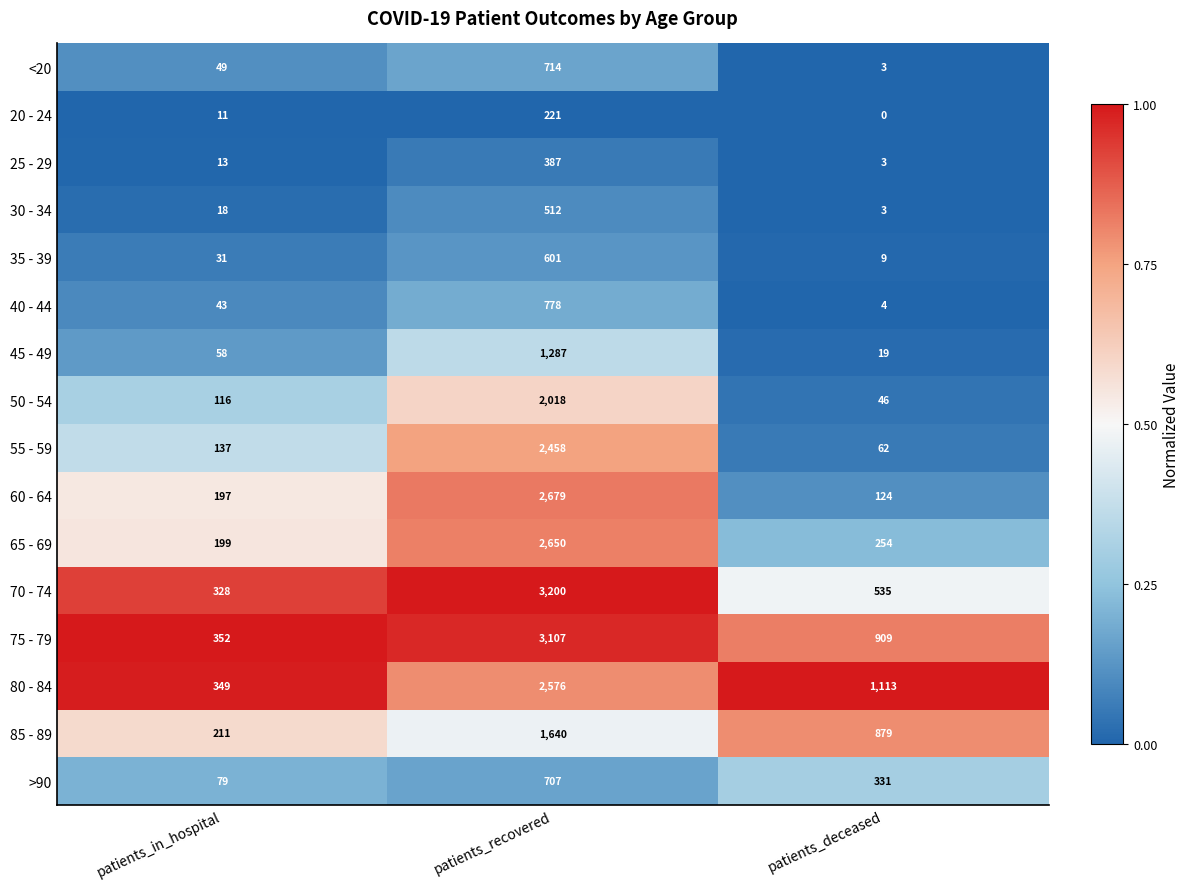

At which category is the sum across all series the highest?

patients_recovered